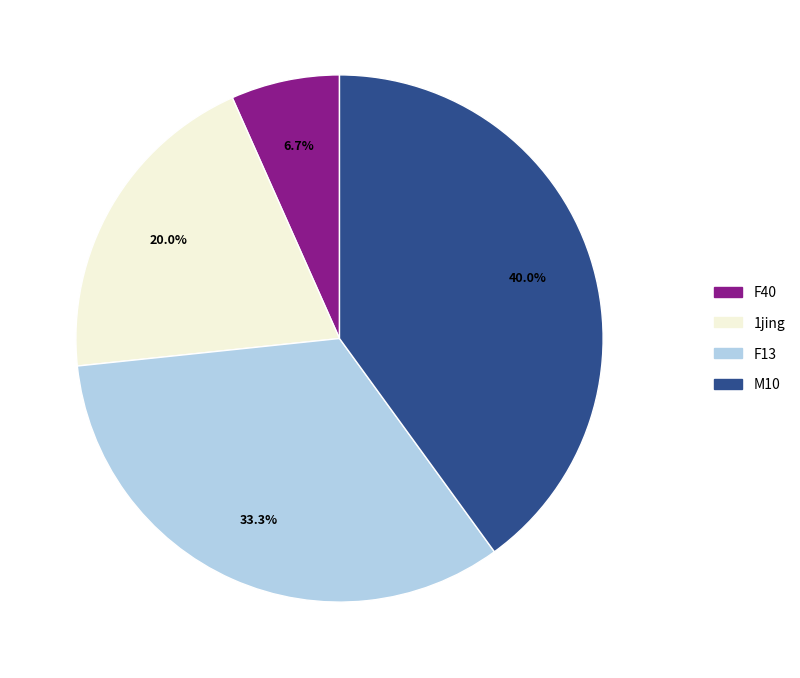

Does any single category account for the majority?

No